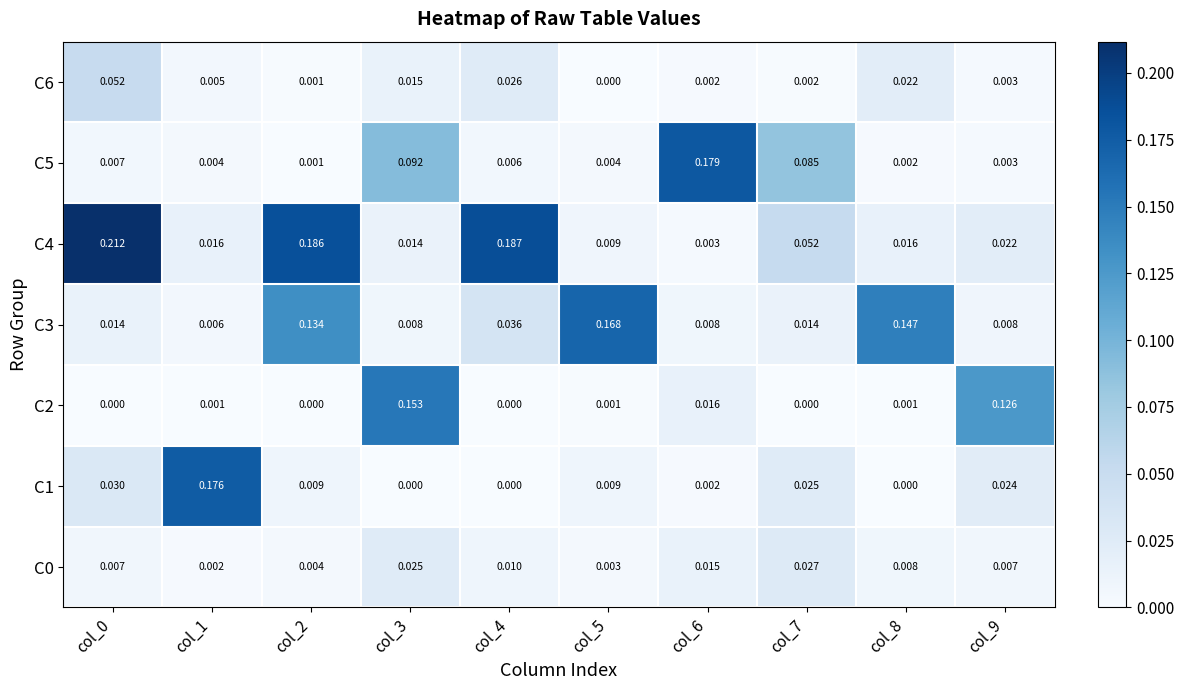

What is the total value across all series at col_4?

0.3